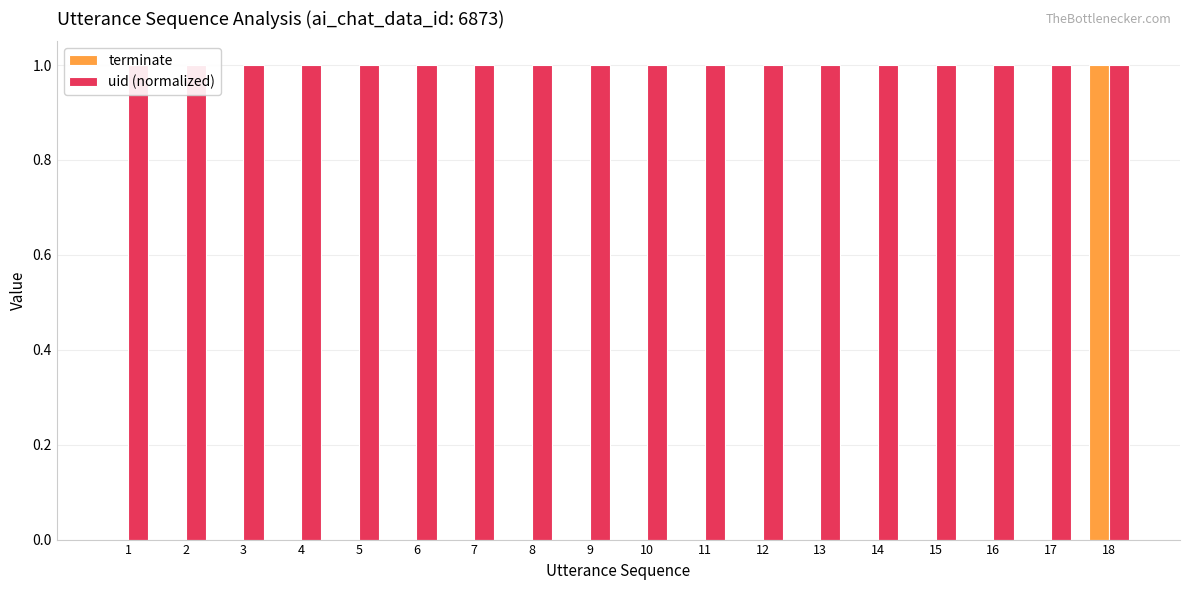

Is it true that uid (normalized) equals 1 at 10?

True